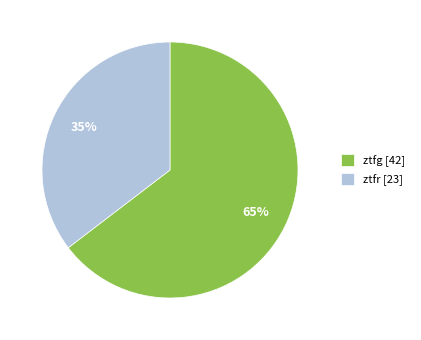

Do ztfr and ztfg together represent more than half of the pie?

Yes